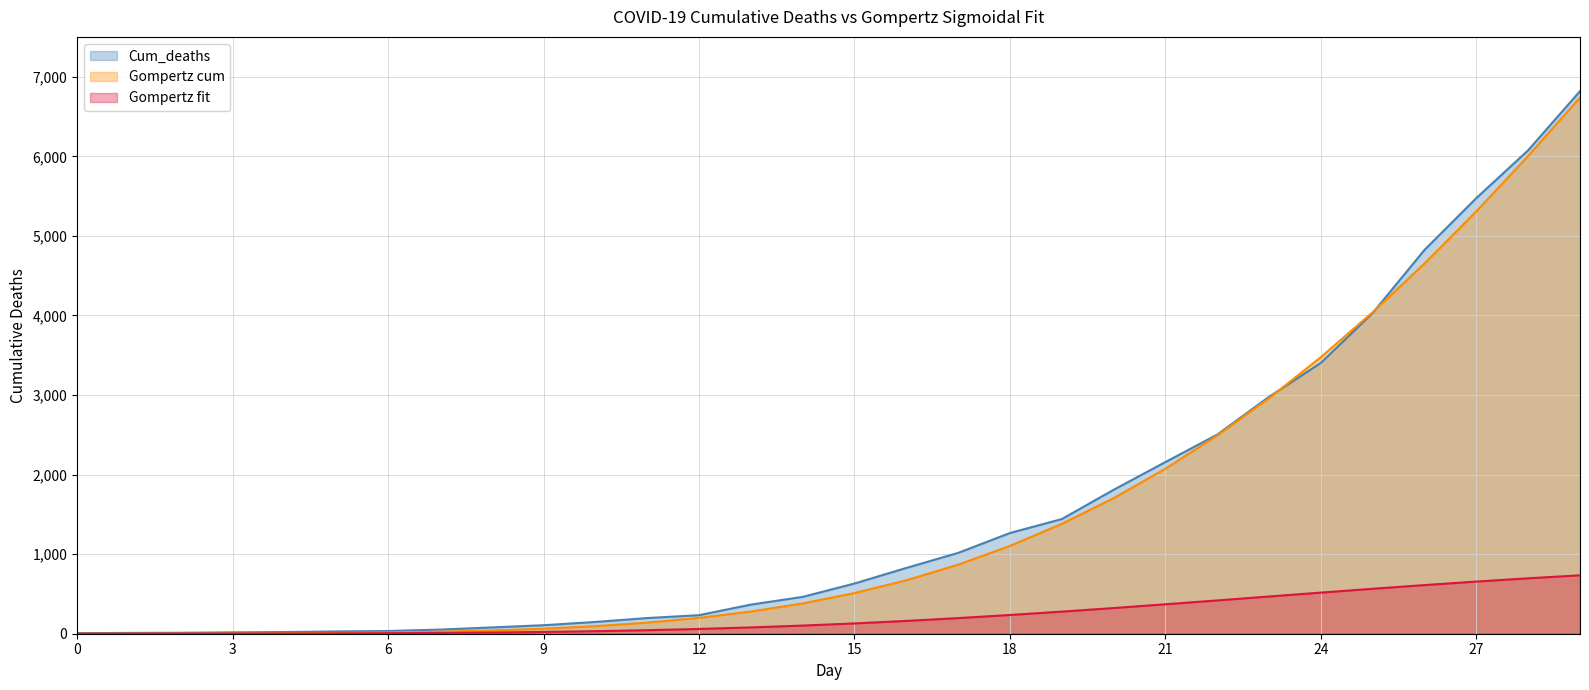

What is the value of the Gompertz fit point at the 28th from the left?

655.6